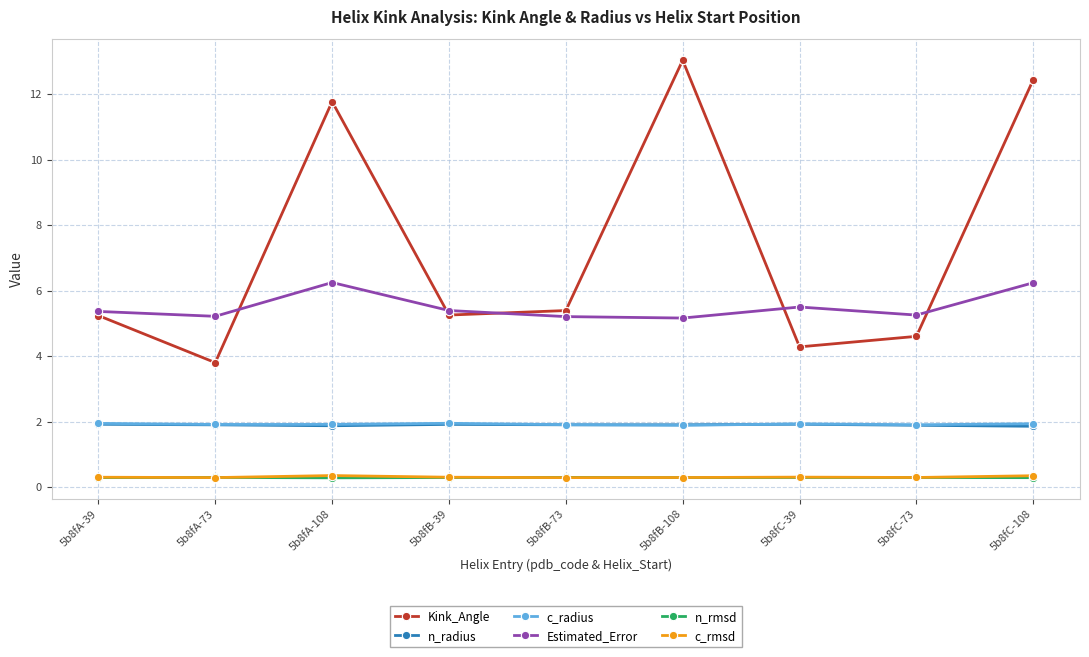

True or false: c_rmsd has more than 0 points higher than both neighbors.

True